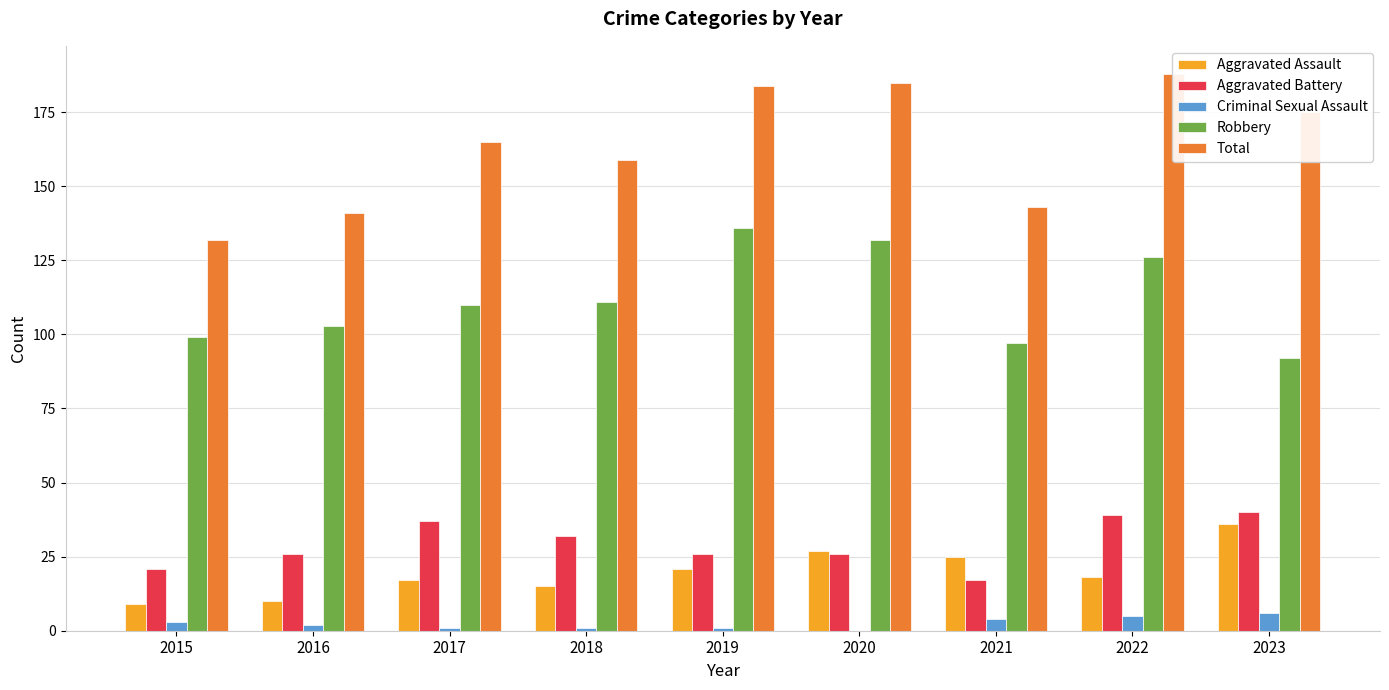

What is the spread (max minus min) of values at 2019?

183